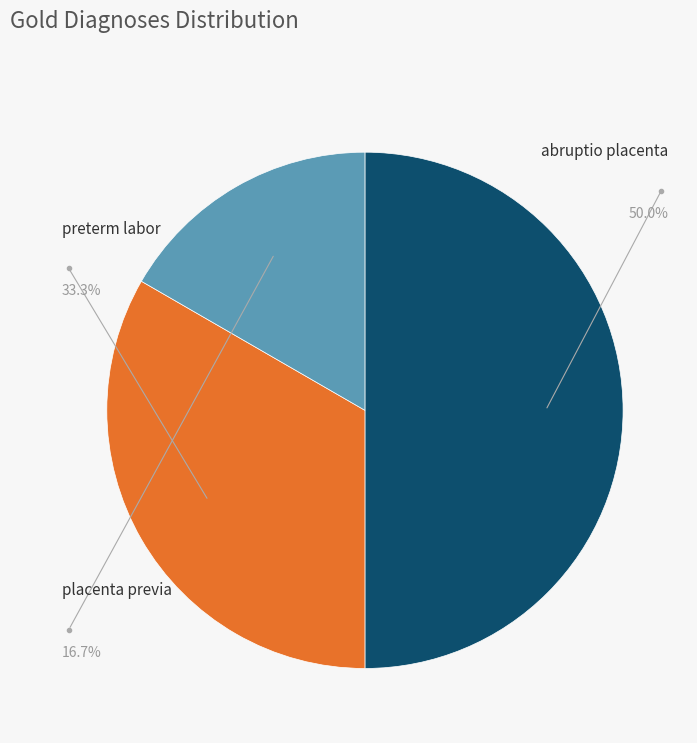

To the nearest percent, what percentage of the pie is preterm labor?

33%